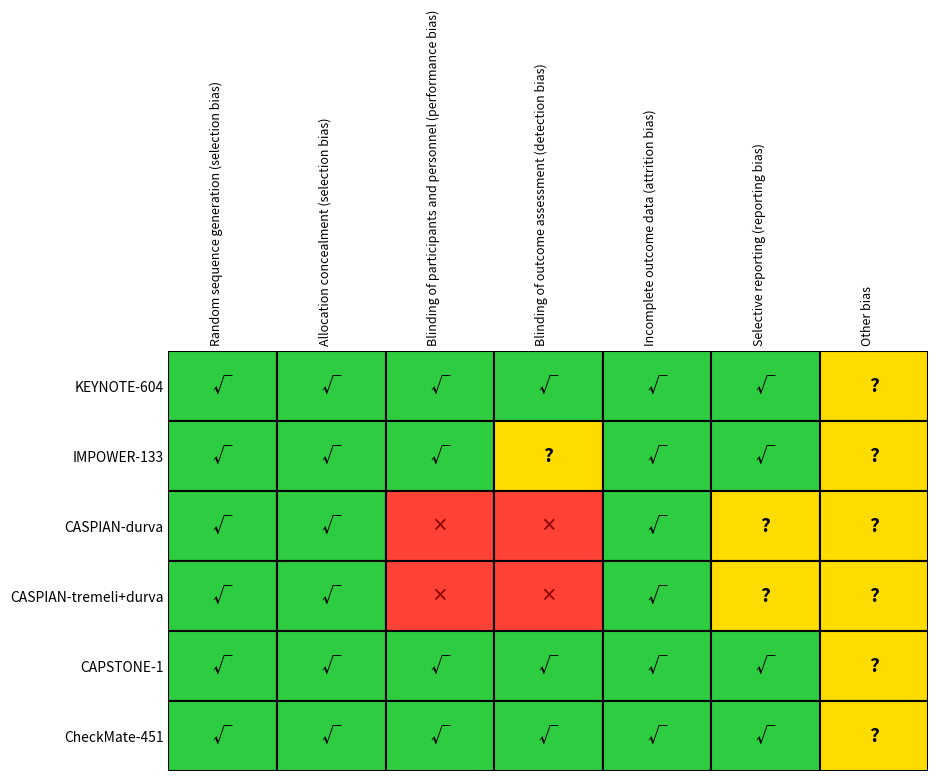

The CheckMate-451 series shows 2 at 0. True or false?

False